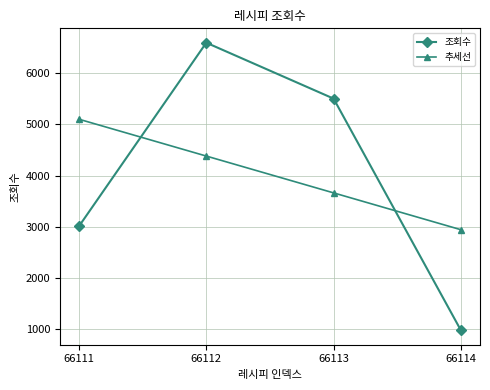

What are all the series names shown in the legend?

조회수, 추세선